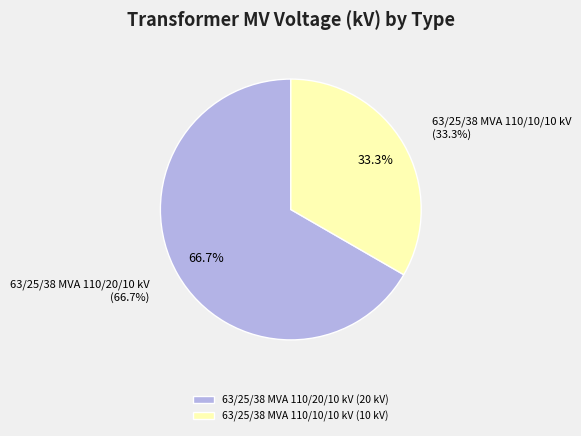

Between 63/25/38 MVA 110/10/10 kV and 63/25/38 MVA 110/20/10 kV, which is larger?

63/25/38 MVA 110/20/10 kV